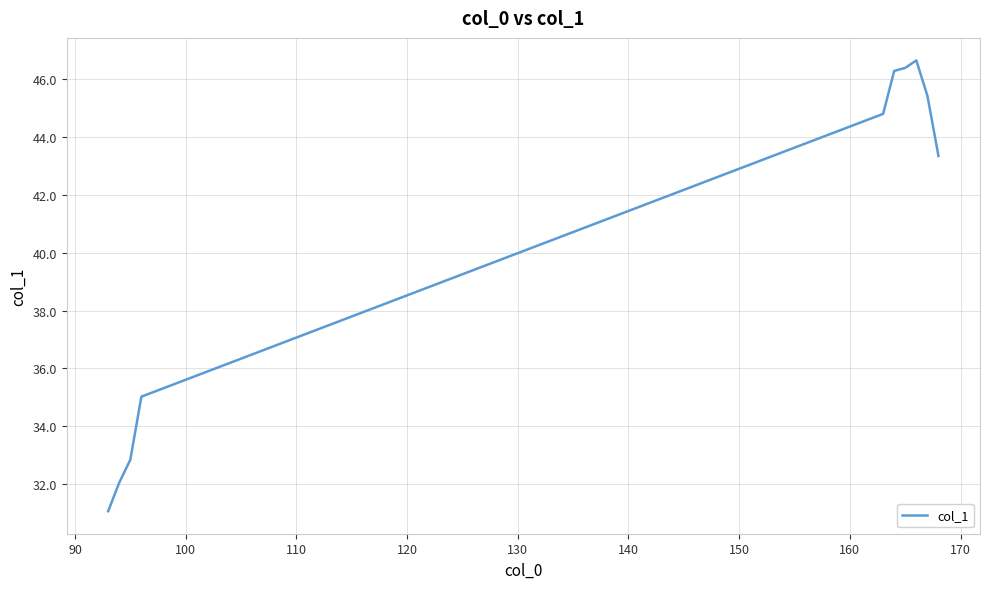

Does the chart have visible grid lines?

Yes